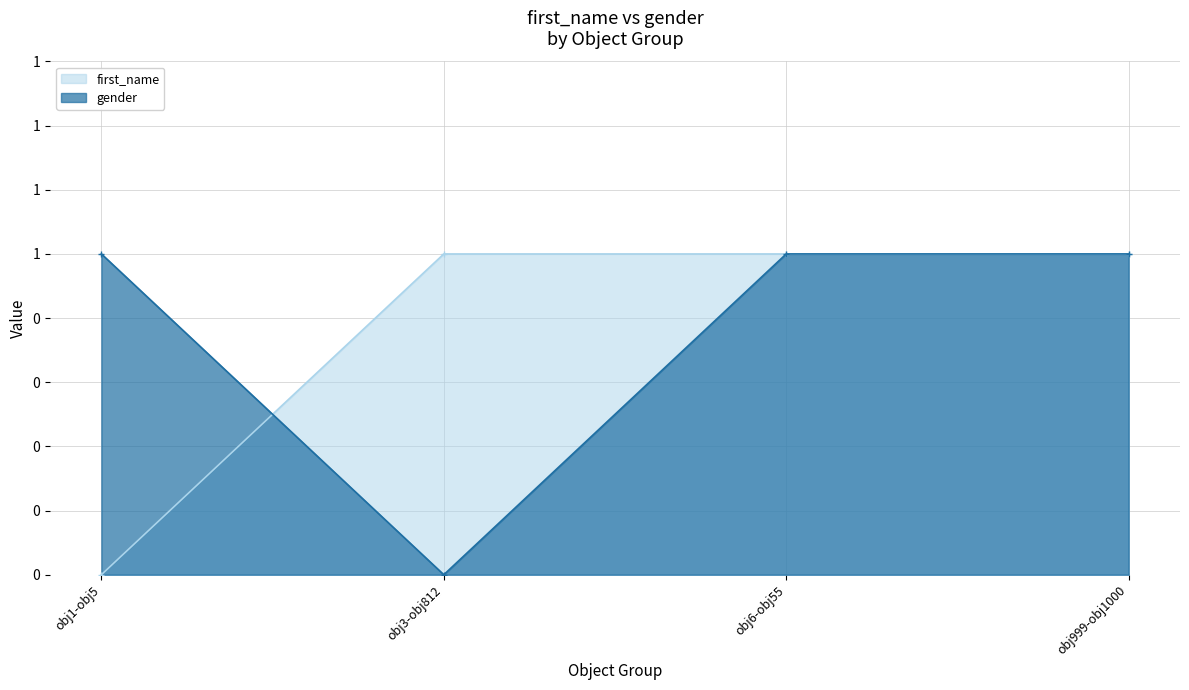

What is the label of the 3rd point from the left?

obj6-obj55